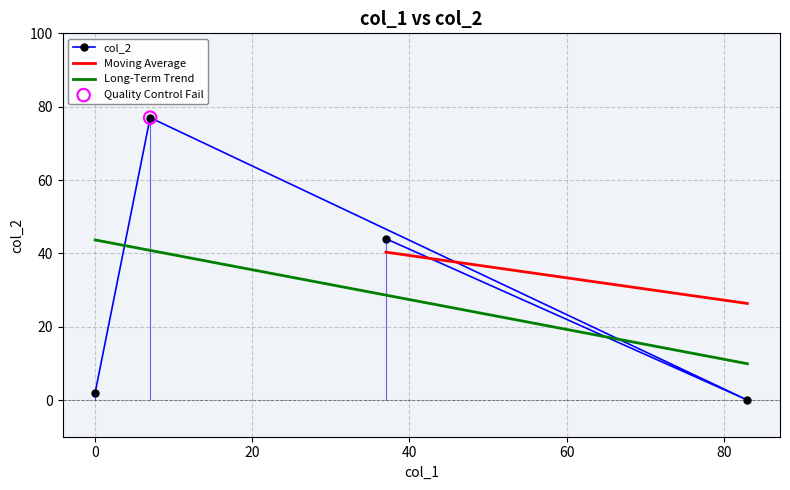

What is the change in value from 7 to 83?

-77